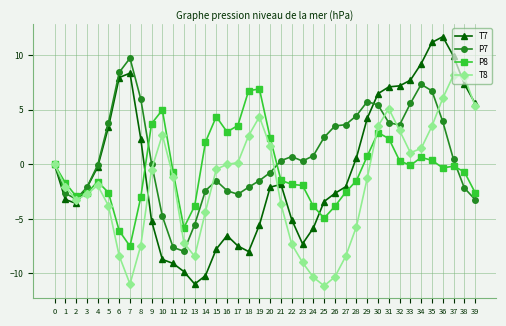

What value does the P7 series have at 18?

-2.1